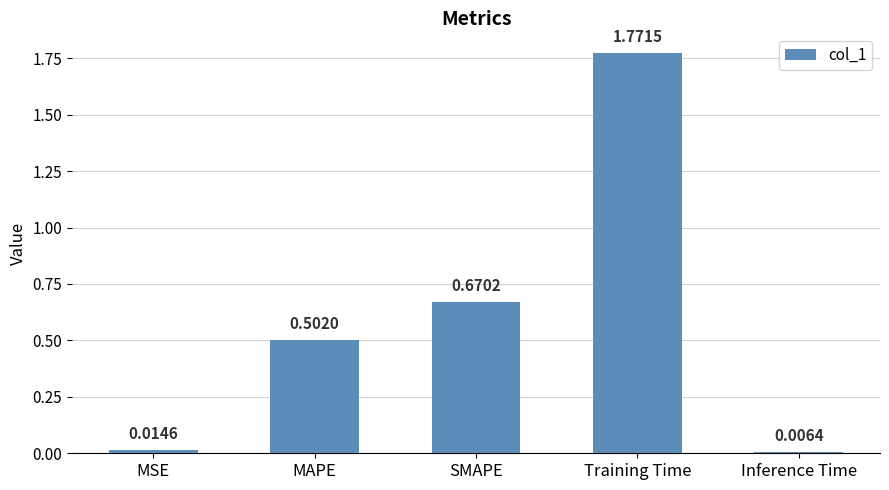

List the labels in order of value, smallest first.

Inference Time, MSE, MAPE, SMAPE, Training Time